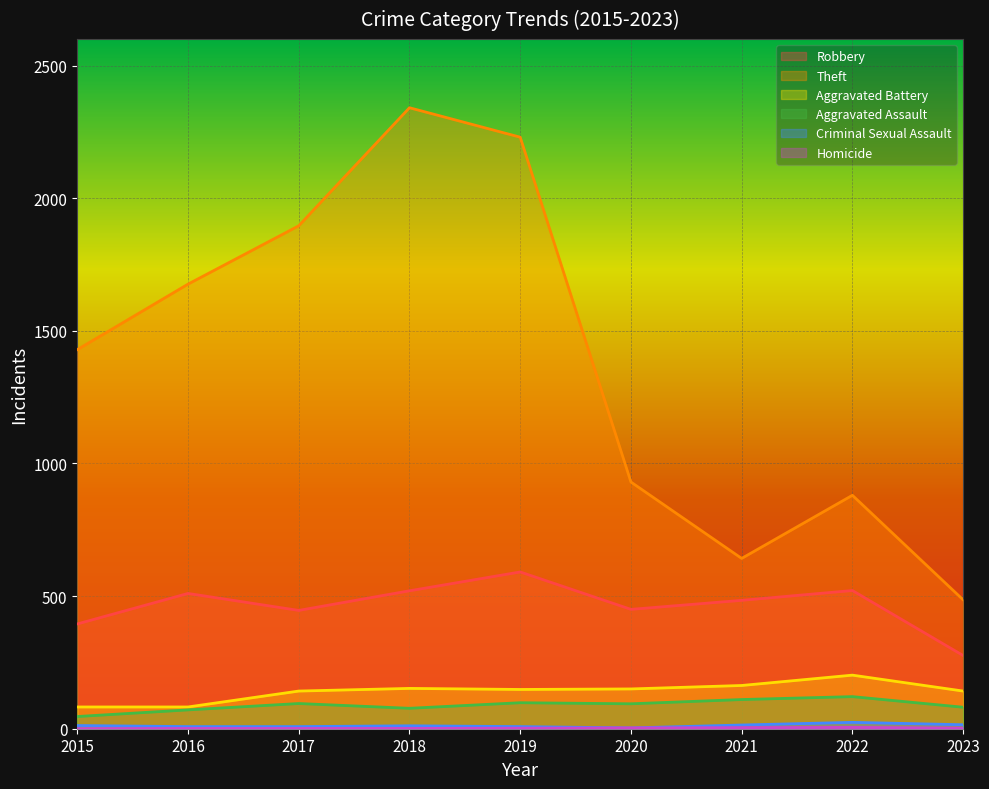

Is the value of Theft at 2019 greater than the value of Aggravated Assault at 2020?

Yes